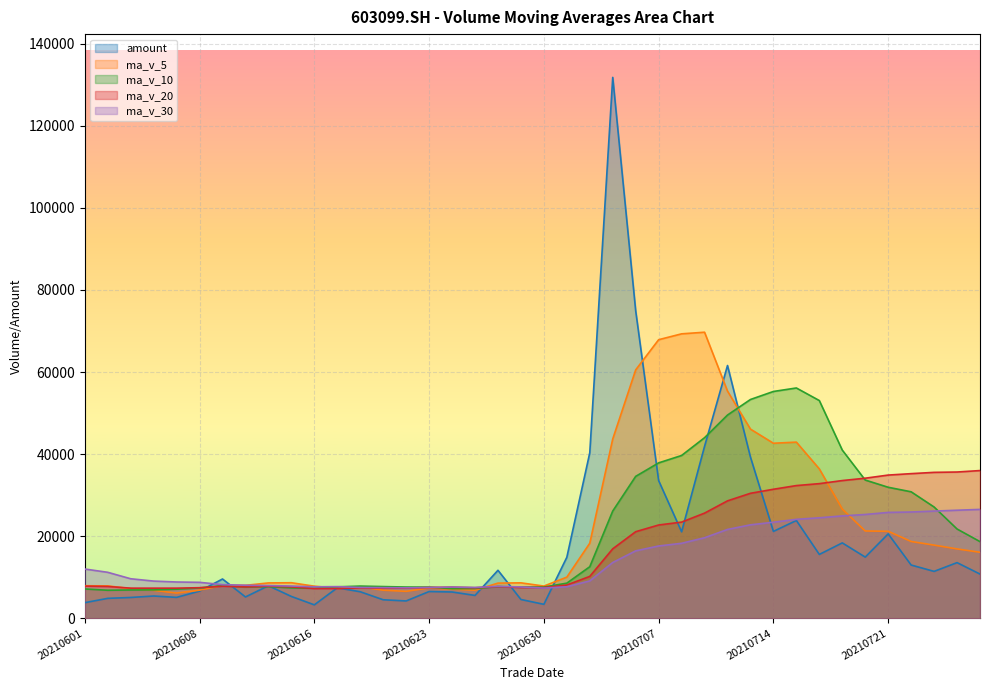

Where is the first local maximum for amount?

20210604